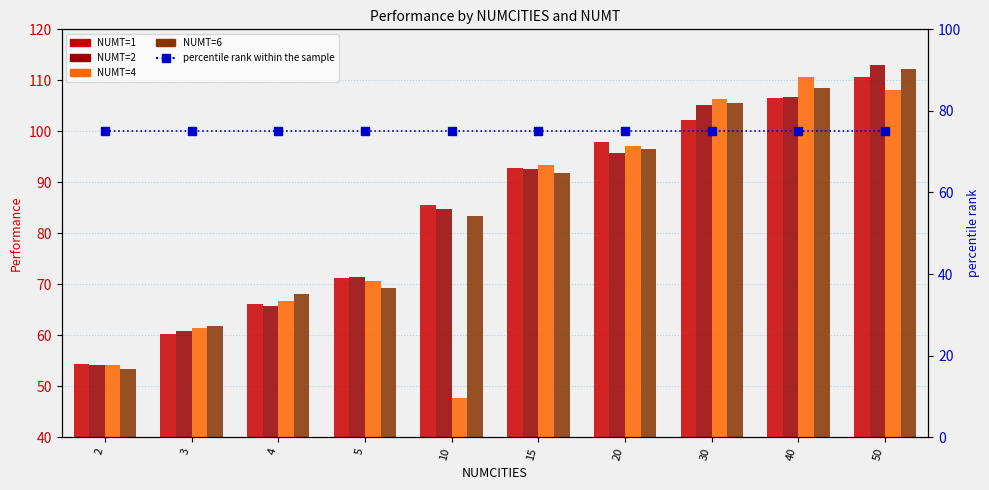

What is the value of the percentile rank within the sample bar at the 1st from the left?

75.0